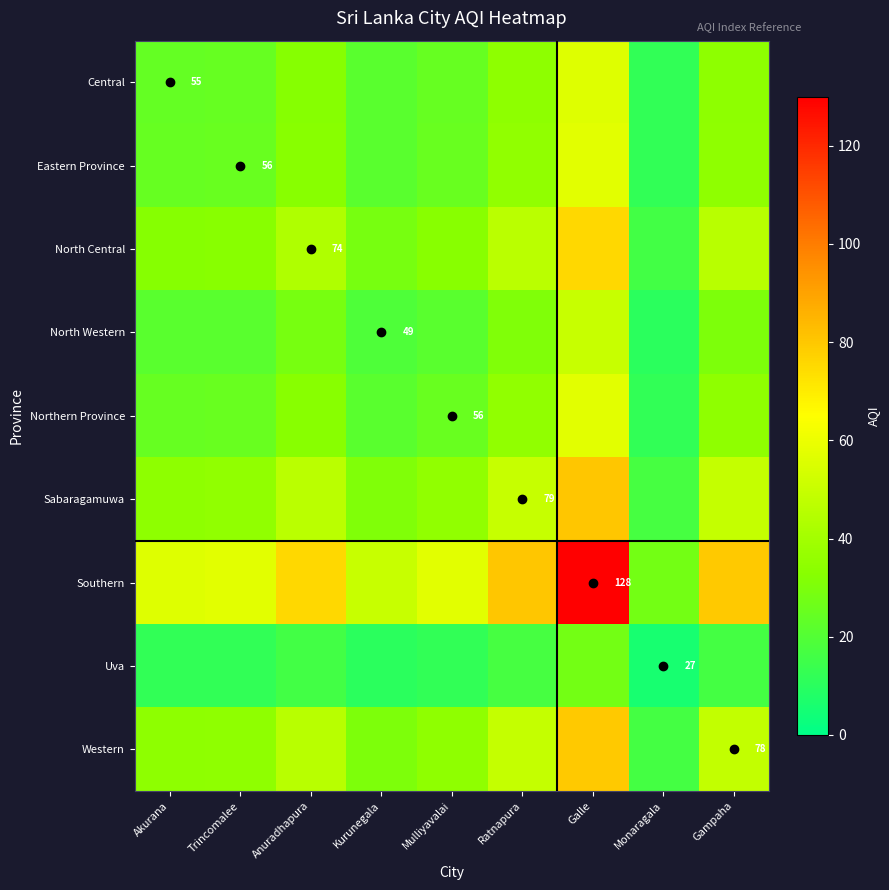

Which series has the largest total across all categories?

Southern